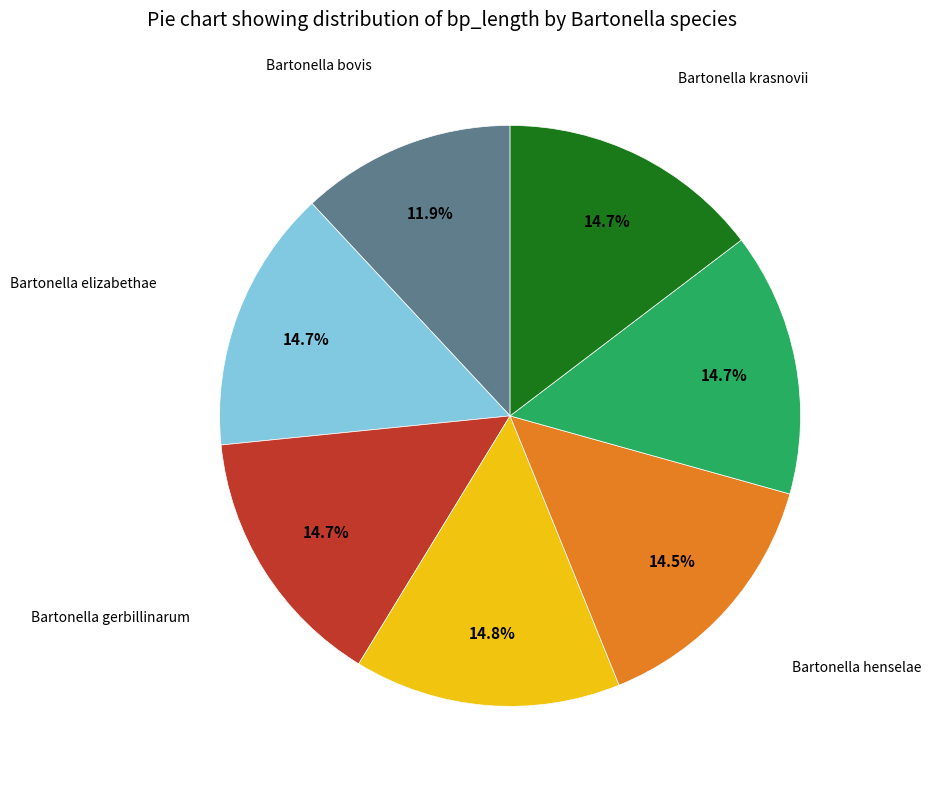

Is there any slice that represents more than half of the pie?

No